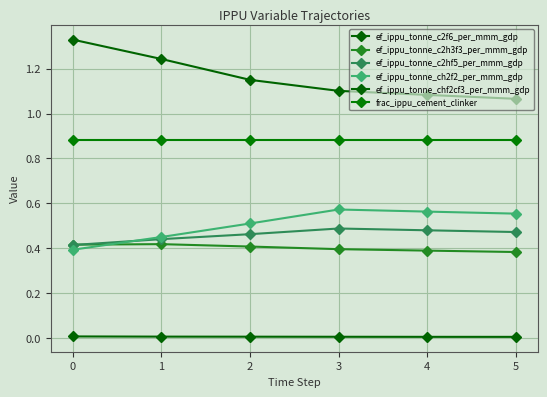

Does the chart have visible grid lines?

Yes